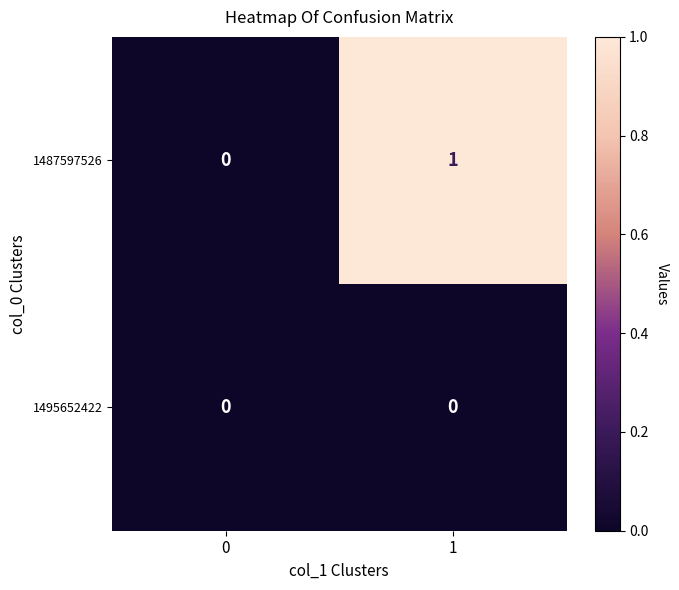

List the series in order of their overall mean, lowest first.

1495652422, 1487597526